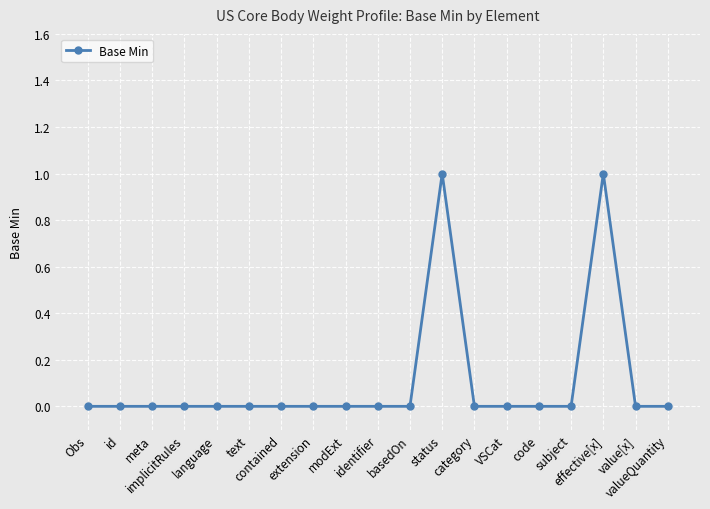

What is the change in value from status to value[x]?

-1